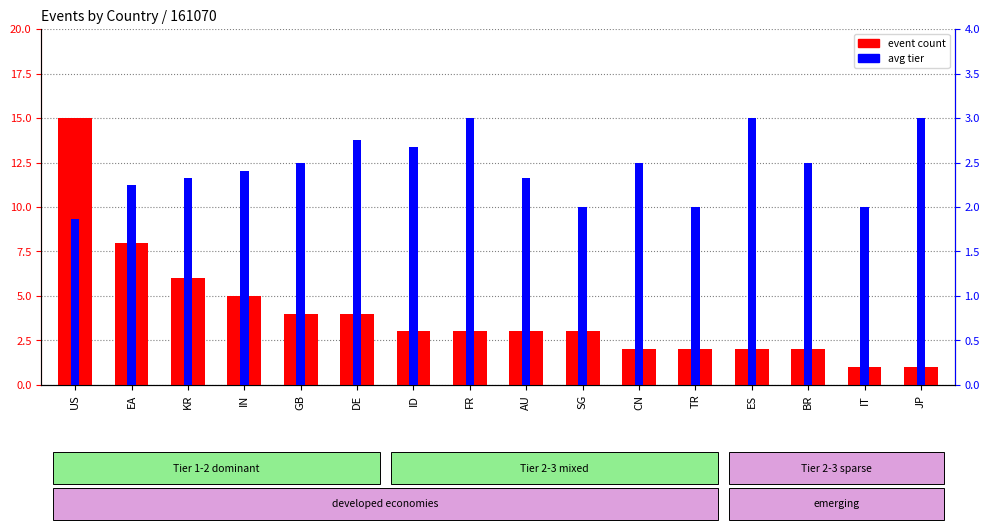

Reading right to left, list all the values displayed in this chart.

event count: 1.0	1.0	2.0	2.0	2.0	2.0	3.0	3.0	3.0	3.0	4.0	4.0	5.0	6.0	8.0	15.0
avg tier: 3.0	2.0	2.5	3.0	2.0	2.5	2.0	2.3	3.0	2.7	2.8	2.5	2.4	2.3	2.2	1.9